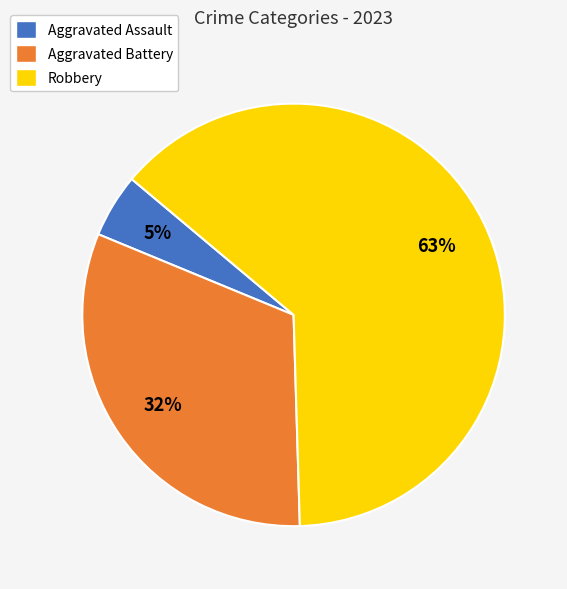

Rank the categories by value from highest to lowest.

Robbery, Aggravated Battery, Aggravated Assault